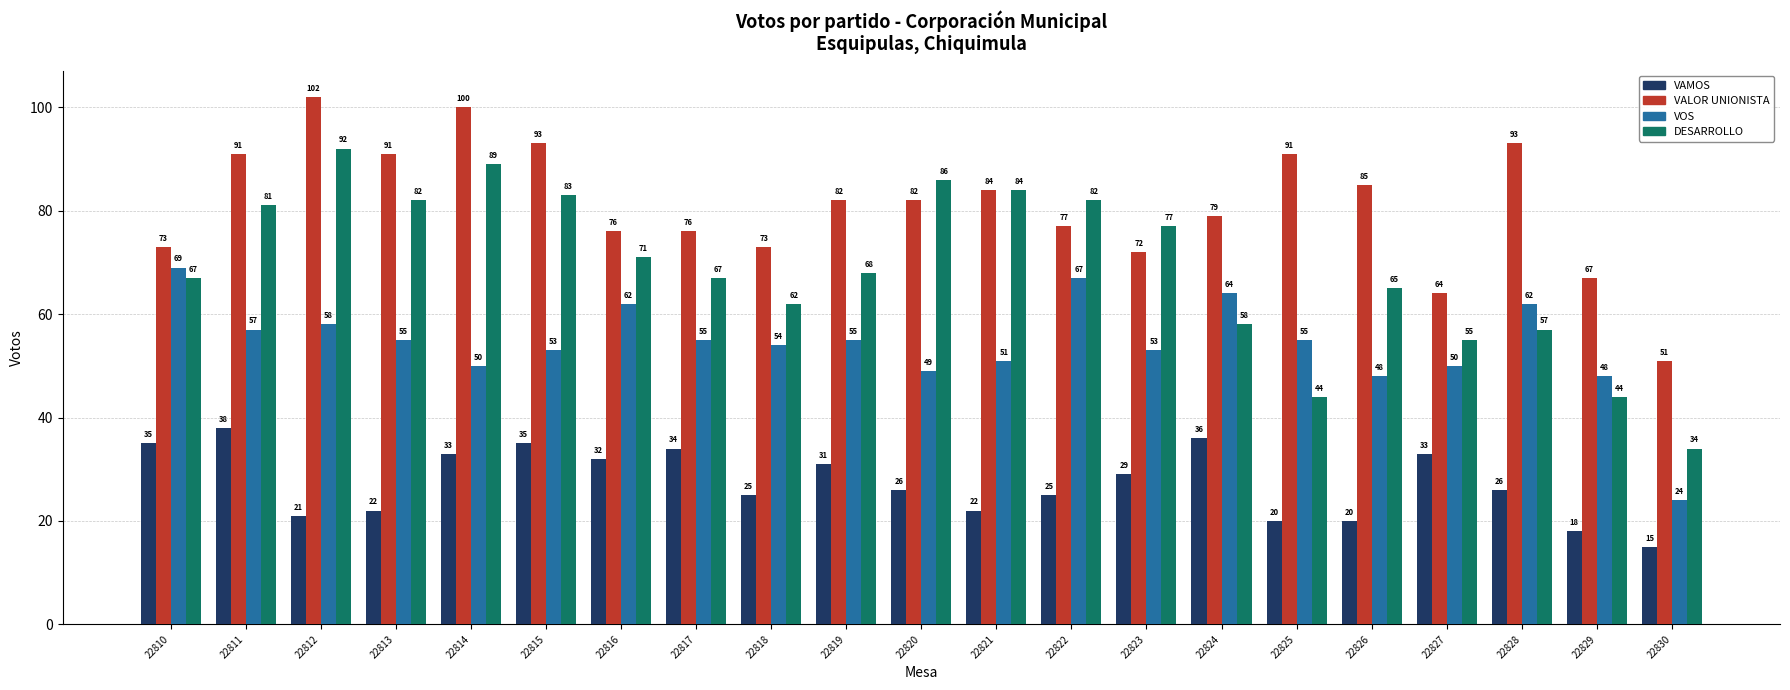

How many bars are there in each group?

4